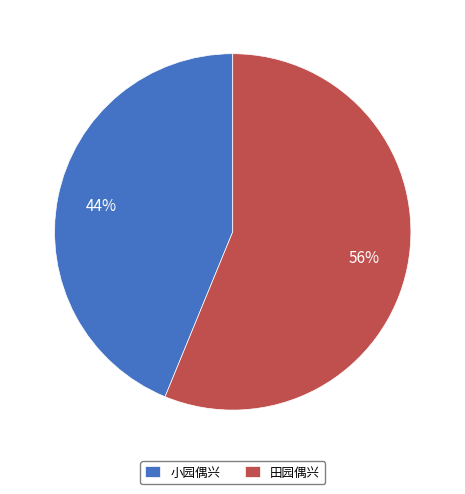

Is it true that 田园偶兴 is 45% of the pie?

False